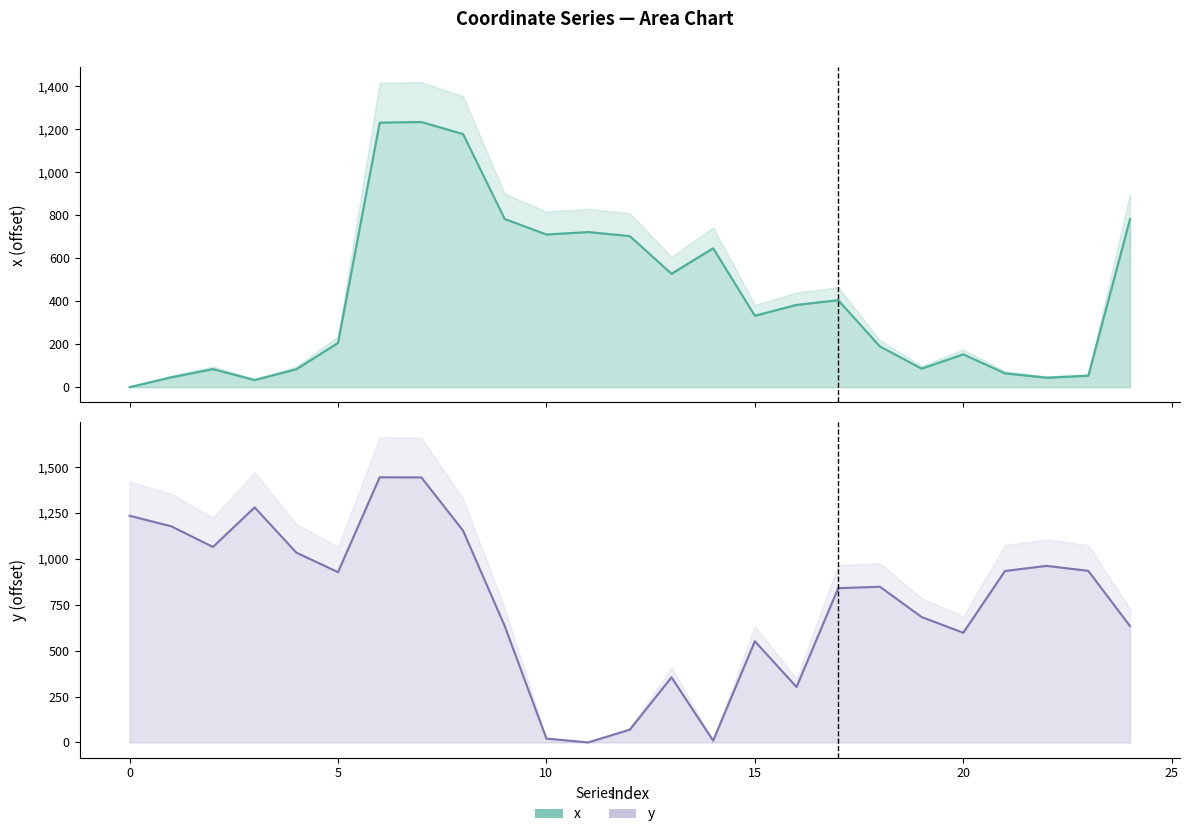

What value does the x series have at 20?

152.6